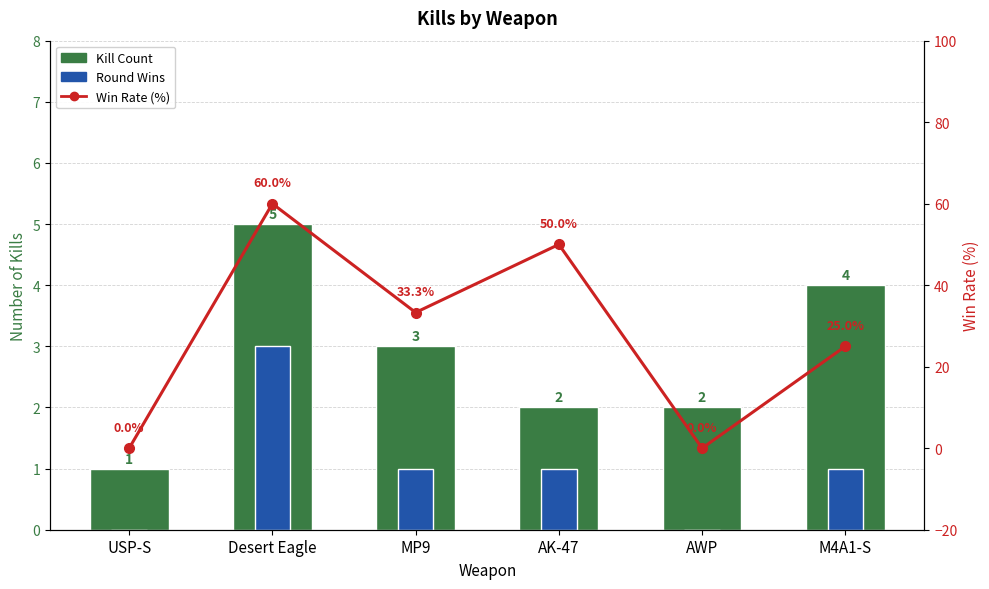

Between Desert Eagle and MP9, which is larger?

Desert Eagle